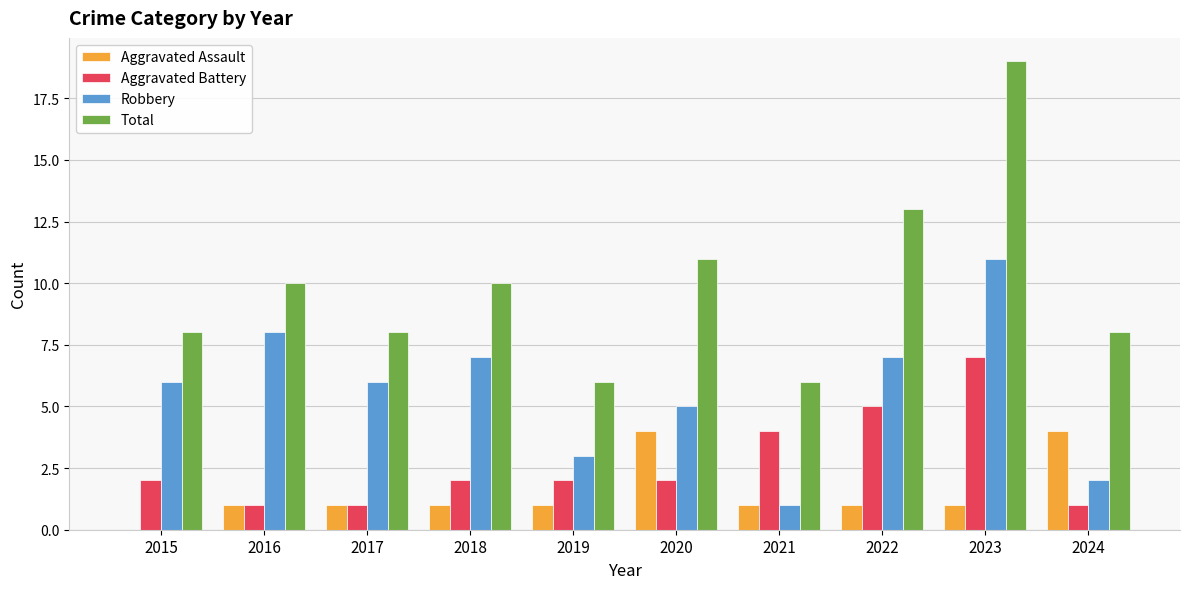

The value of Aggravated Battery at 2017 is 1. True or false?

True